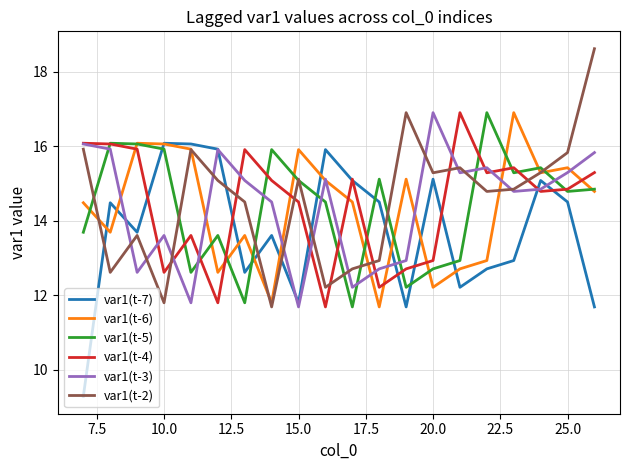

What is the sum of all var1(t-2) values?

291.0